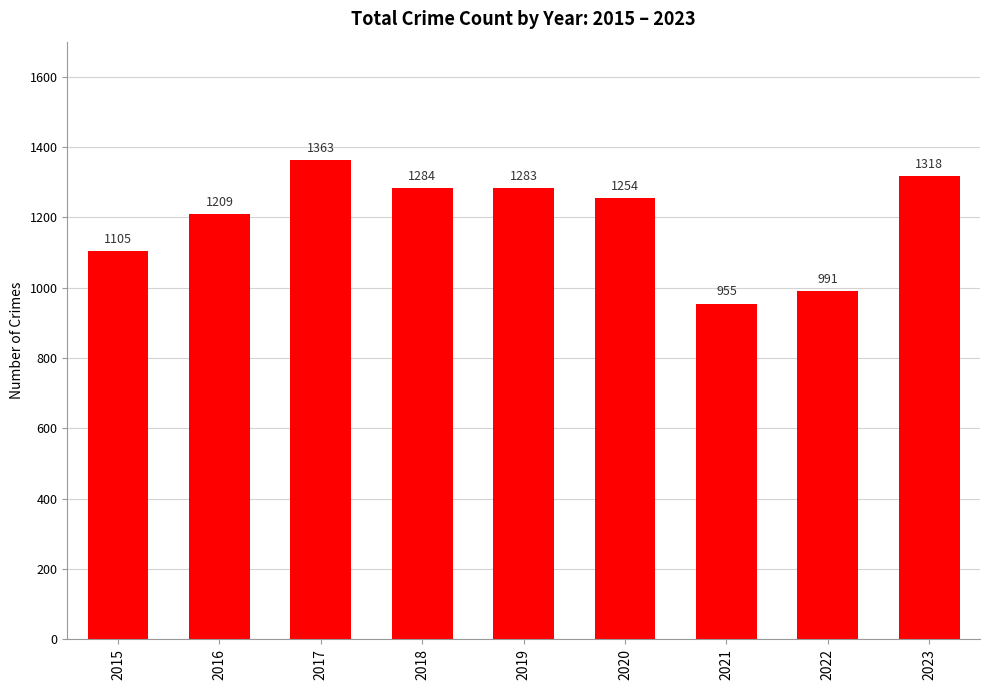

What is the change in value from 2020 to 2022?

-263